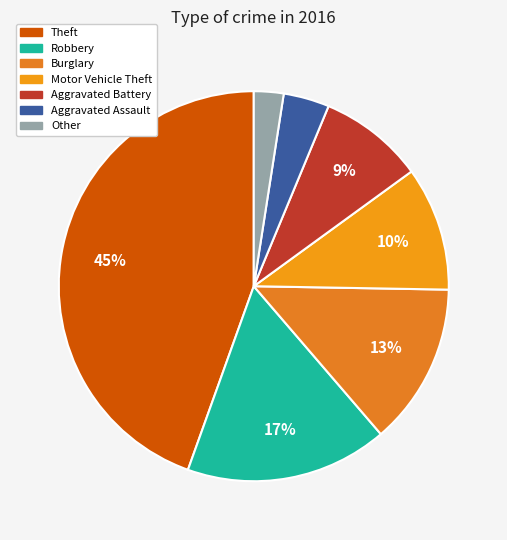

How many slices are in this pie chart?

7